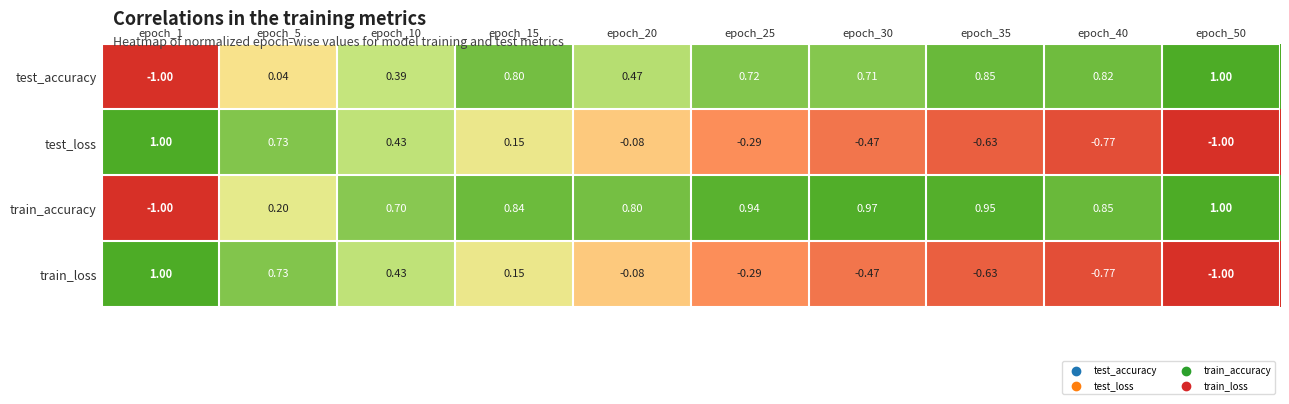

Which series has the largest total across all categories?

train_accuracy